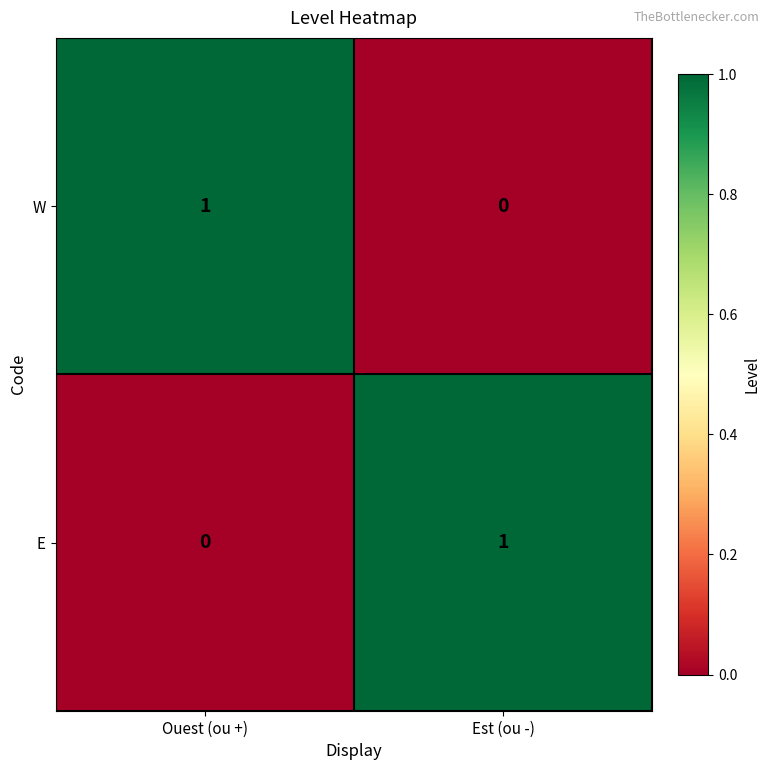

The E series shows 1 at Est (ou -). True or false?

True